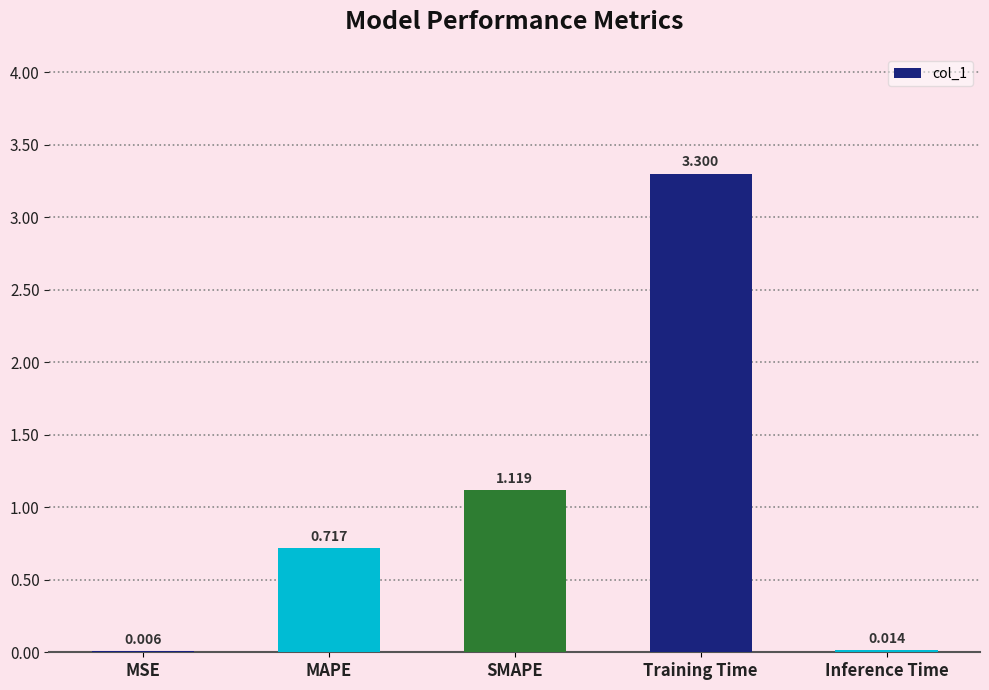

What is the change in value from MSE to SMAPE?

+1.1